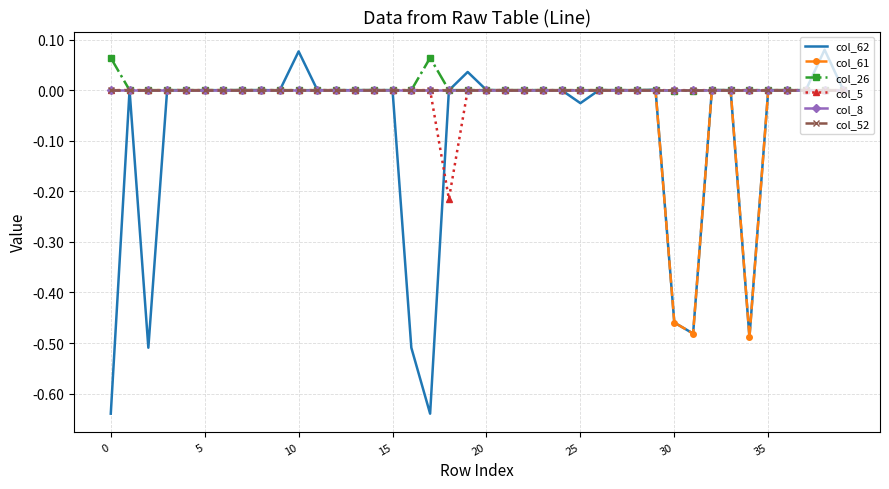

Which series has the largest range (max minus min)?

col_62